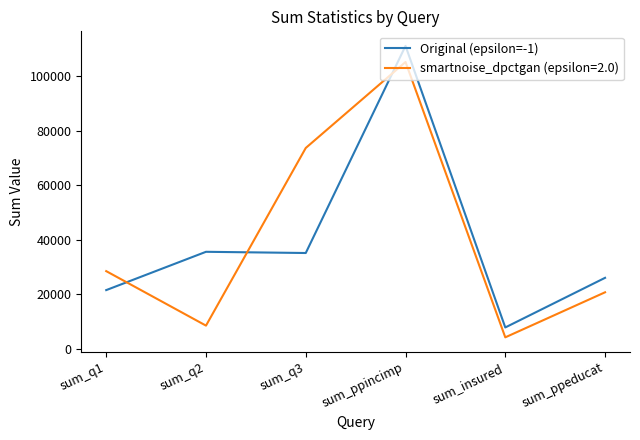

Read the Original (epsilon=-1) value at sum_ppincimp, to the nearest 50.

111100